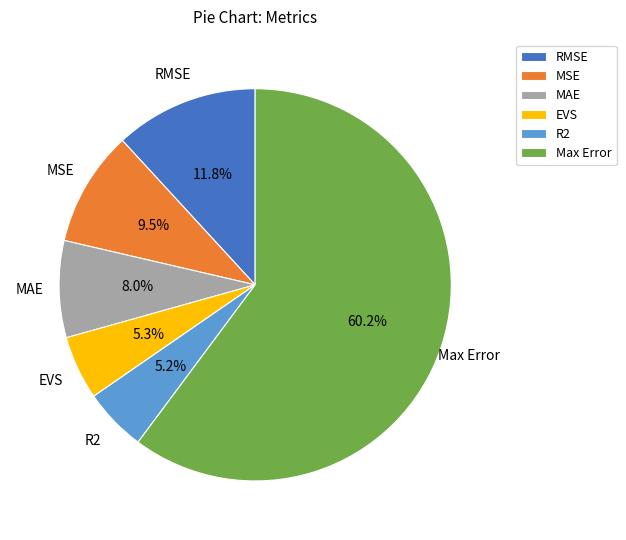

Does MSE account for over 50% of the chart?

No